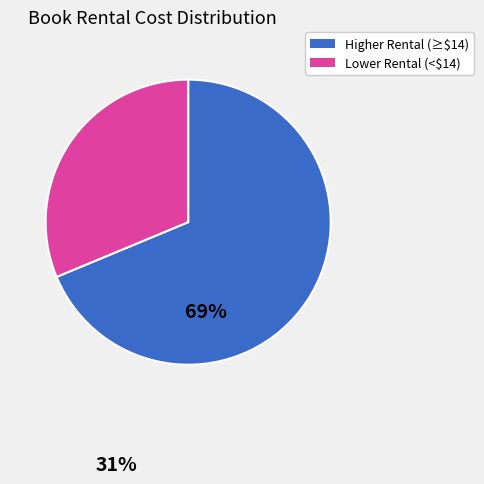

True or false: Higher Rental (≥$14) accounts for 69% of the total.

True